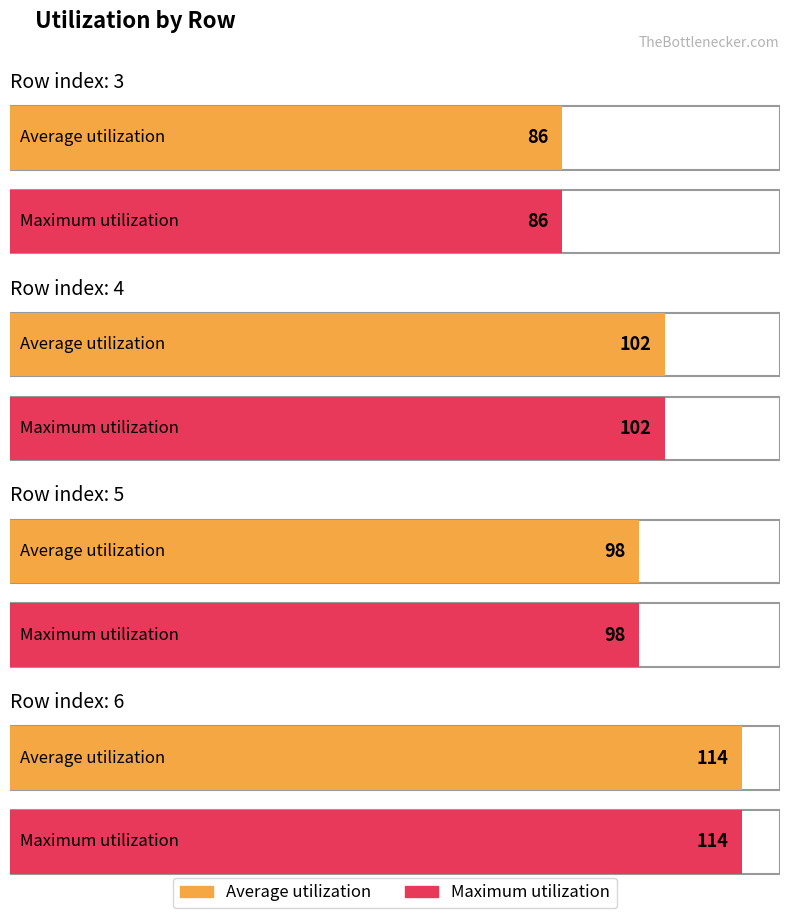

Reading right to left, what are all the values shown in this chart?

Average utilization: 114	98	102	86
Maximum utilization: 114	98	102	86